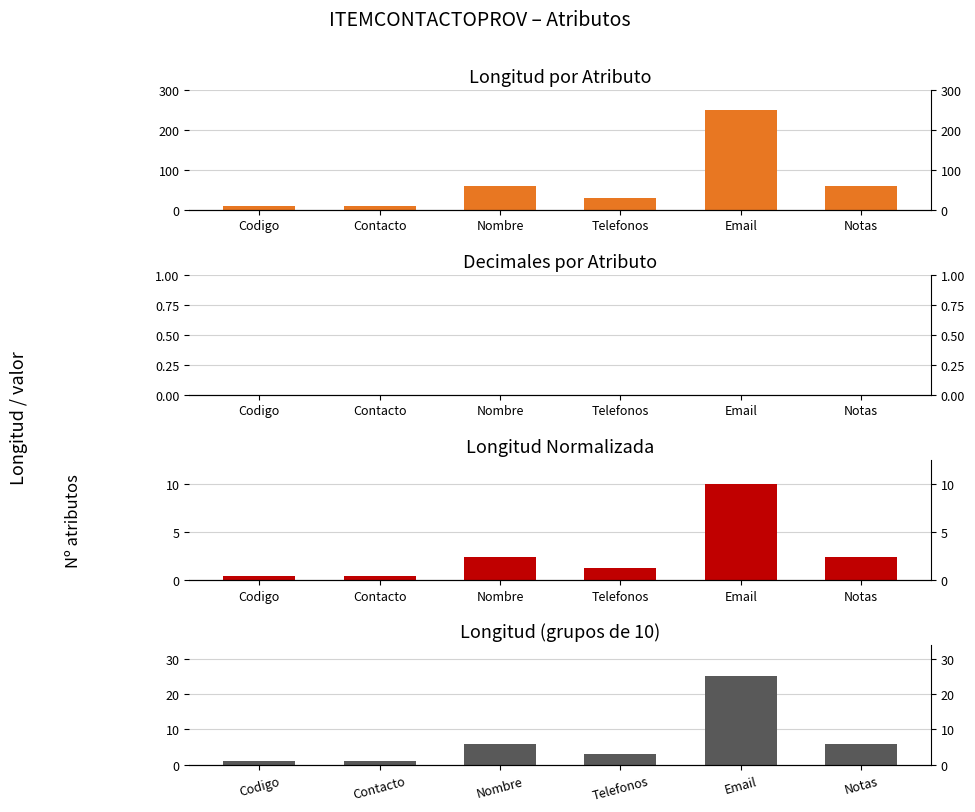

At which category is the sum across all series the highest?

Email